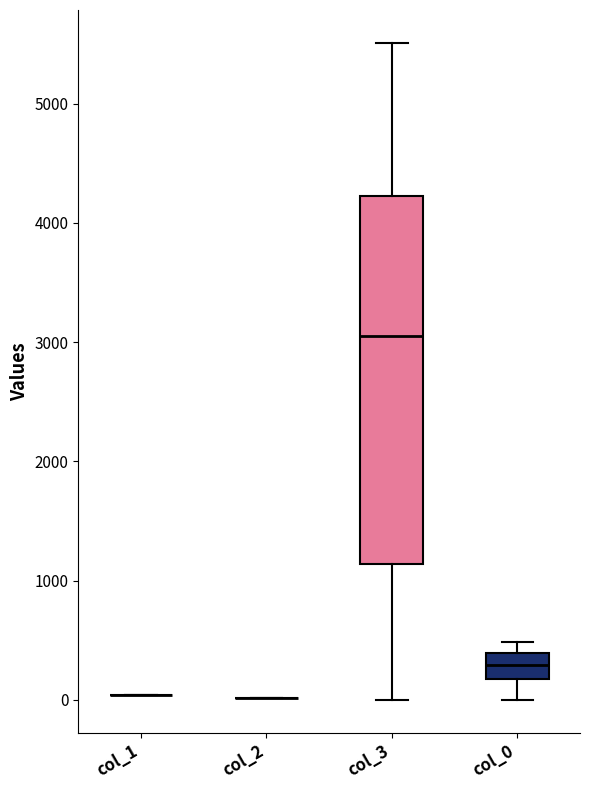

Reading left to right, transcribe this box plot: for each box, give where its median line is, the range the box spans, and where its two whiskers end, as read against the y-axis. The values are not printed on the chart, so give them approximately, as read against the axis.

col_1: box collapsed to a line at 0, whiskers 0 to 0
col_2: box collapsed to a line at 0, whiskers 0 to 0
col_3: median 3100, box 1100 to 4200, whiskers 0 to 5500
col_0: median 300, box 200 to 400, whiskers 0 to 500